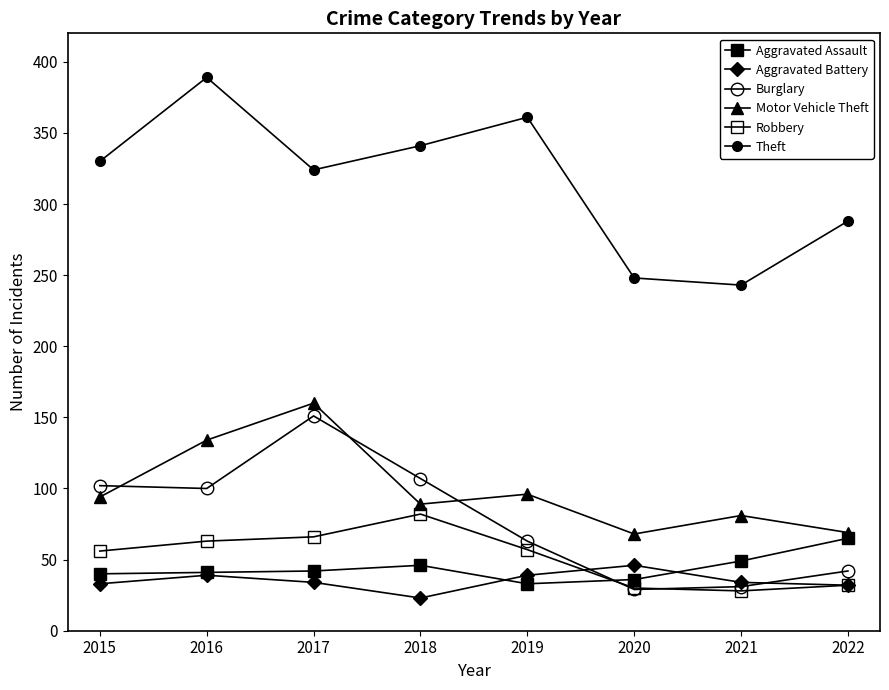

How many data points does each series have?

8